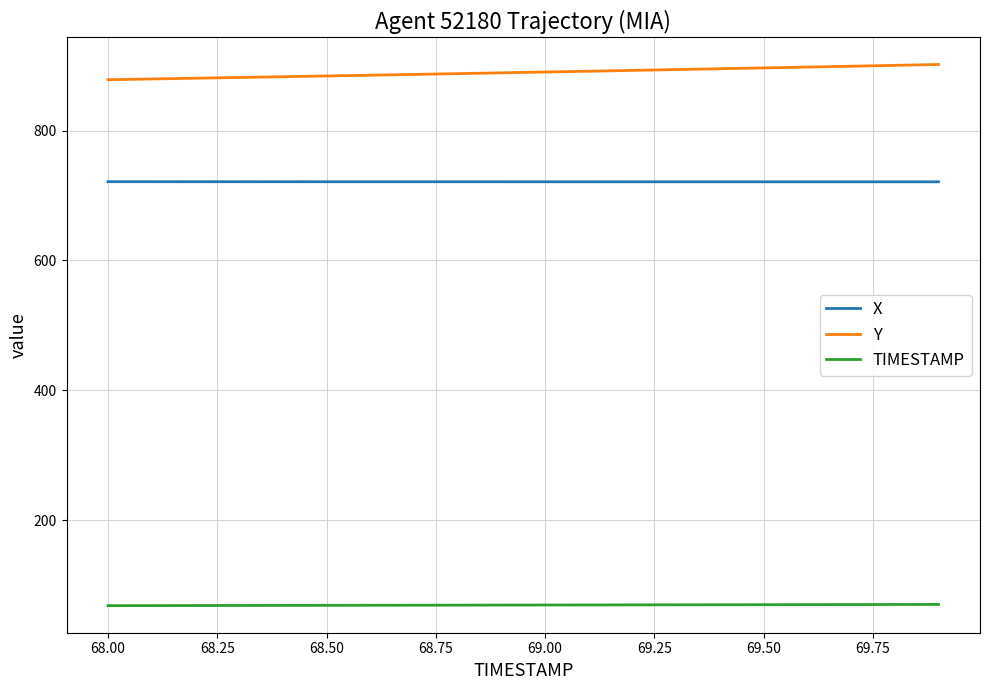

Rank the series by their average value, from highest to lowest.

Y, X, TIMESTAMP